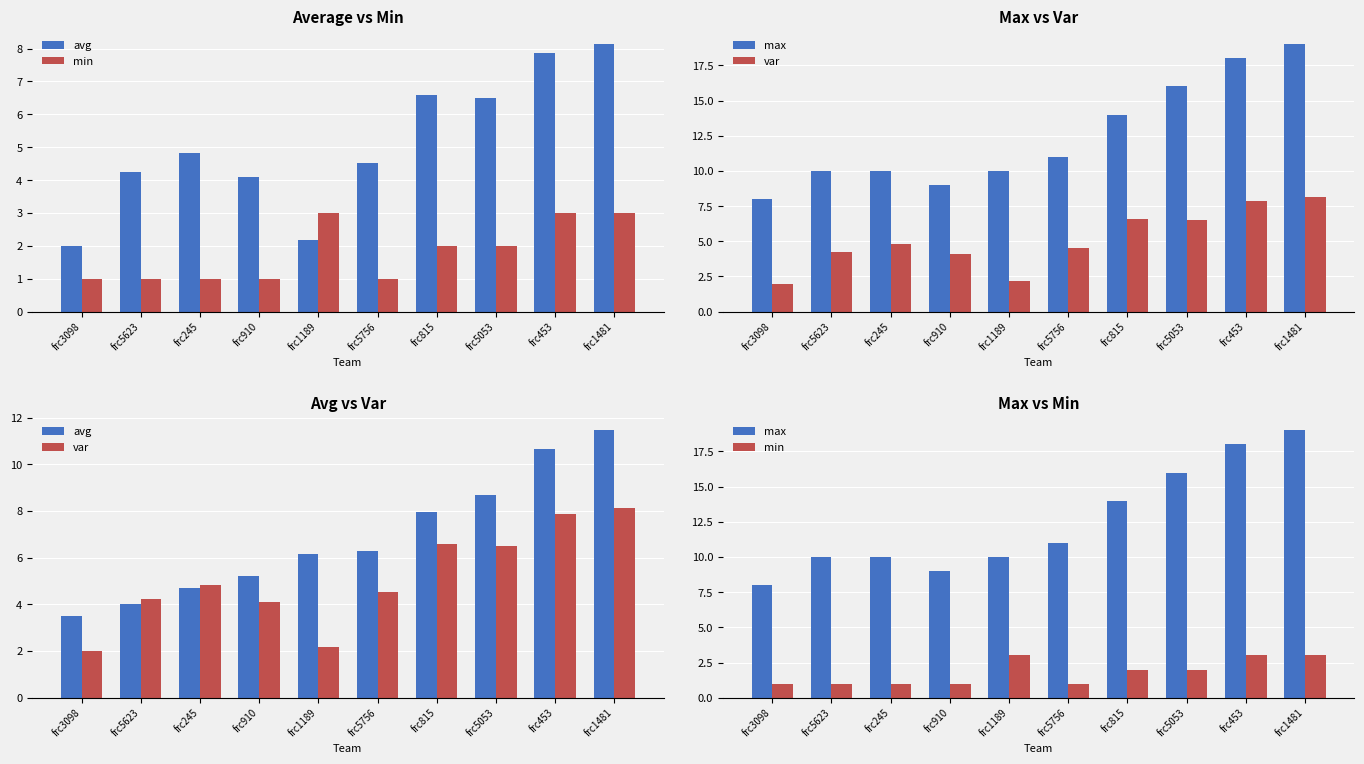

The var series shows 4.8 at frc245. True or false?

True